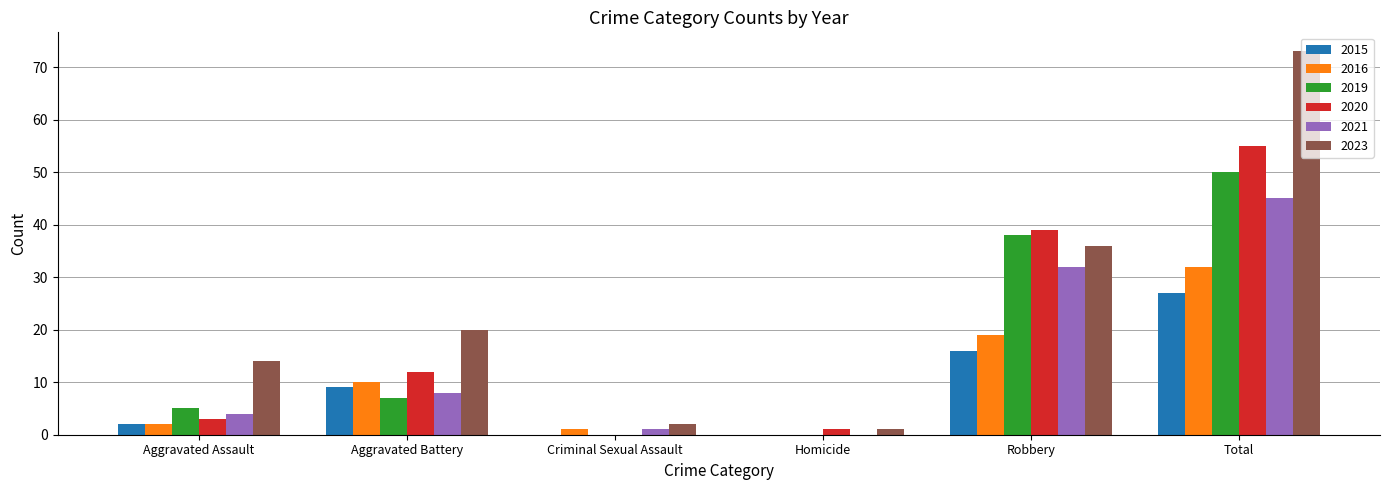

Reading right to left, extract all data points from this chart.

2015: 27	16	0	0	9	2
2016: 32	19	0	1	10	2
2019: 50	38	0	0	7	5
2020: 55	39	1	0	12	3
2021: 45	32	0	1	8	4
2023: 73	36	1	2	20	14